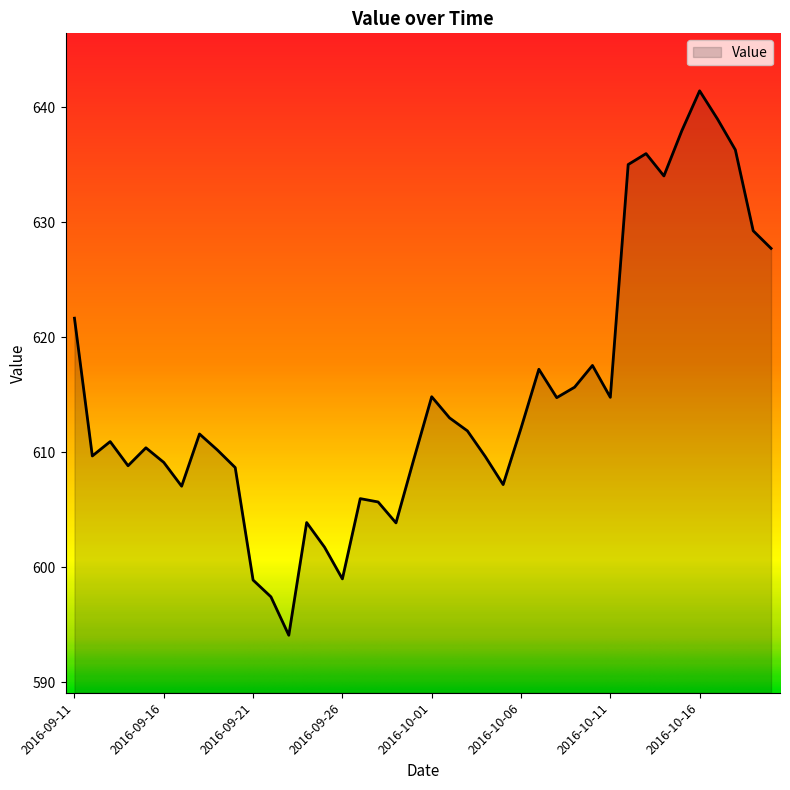

What is the maximum value shown in the chart?

641.4